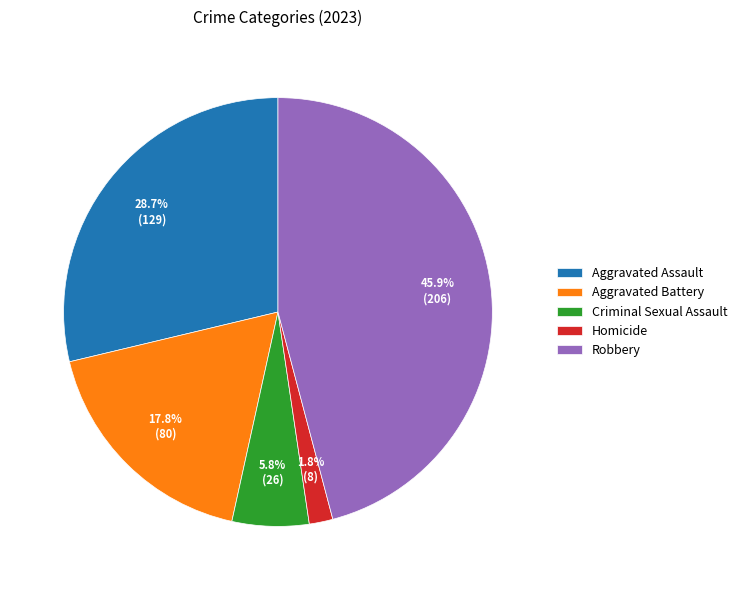

Which category has the smallest portion of the pie?

Homicide